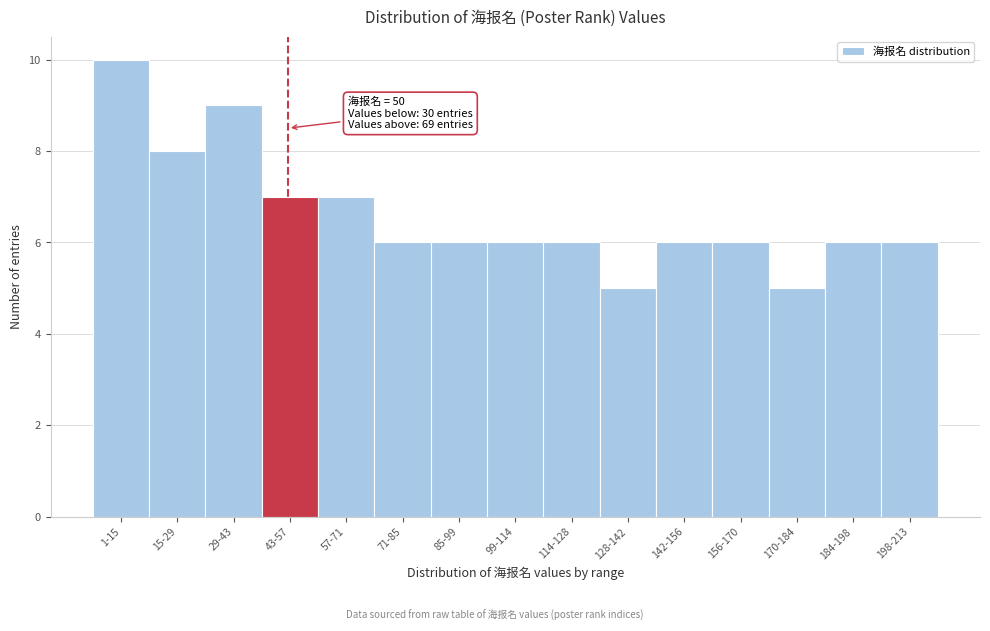

Reading left to right, transcribe all the data shown in this chart.

10	8	9	7	7	6	6	6	6	5	6	6	5	6	6